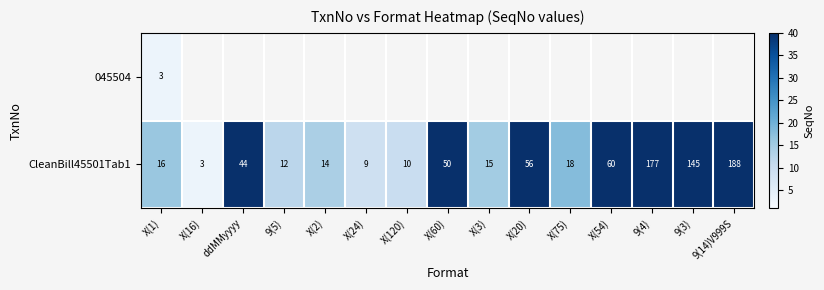

What is the sum of all CleanBill45501Tab1 values?

817